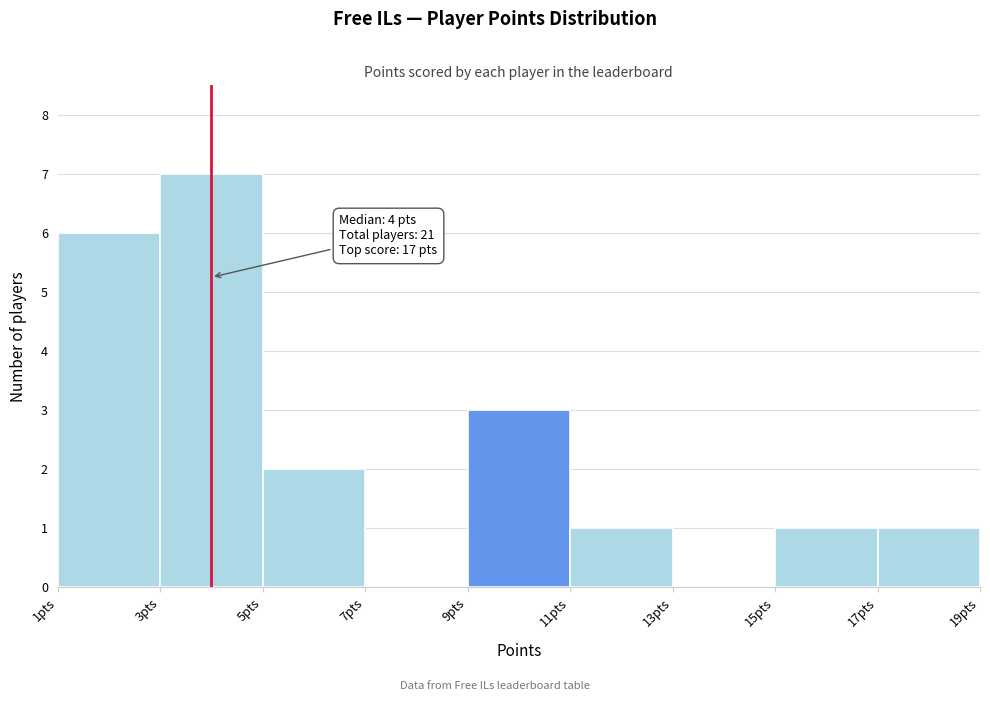

Over which range of the x-axis is the bar tallest?

3 to 5